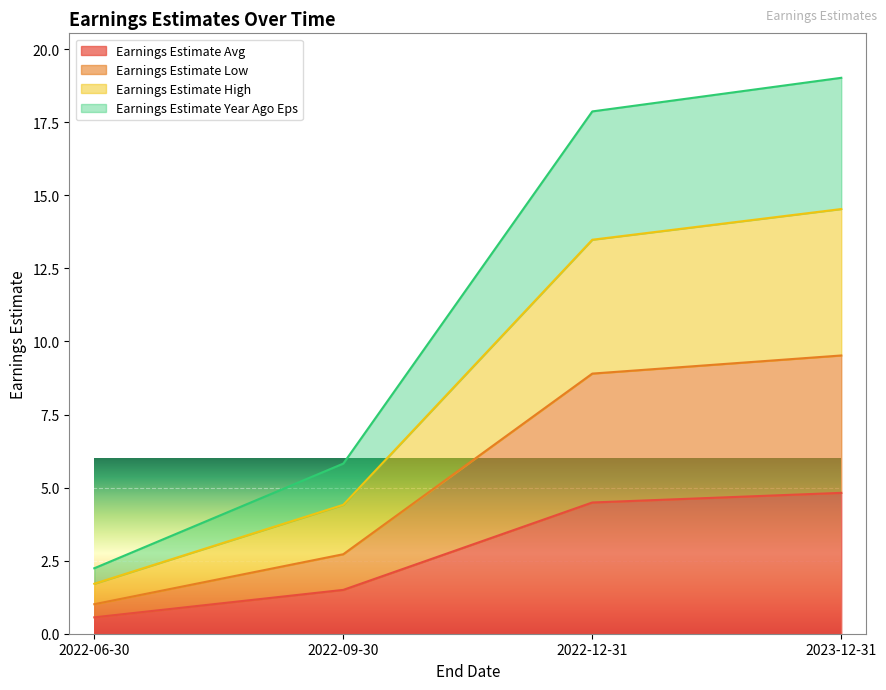

The value of Earnings Estimate Avg at 2022-06-30 is 0.6. True or false?

True